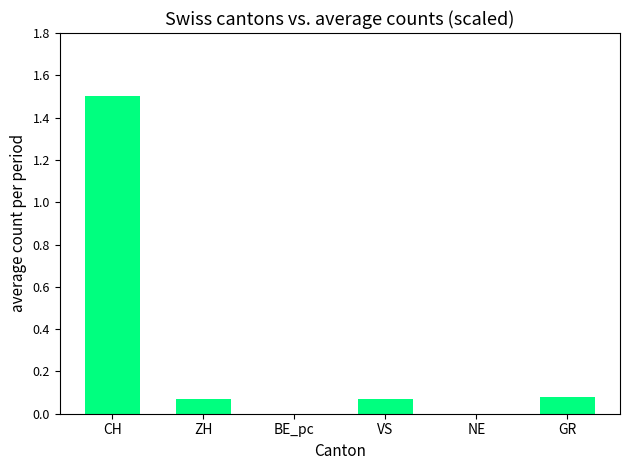

At which category does the chart reach its peak across all series?

CH